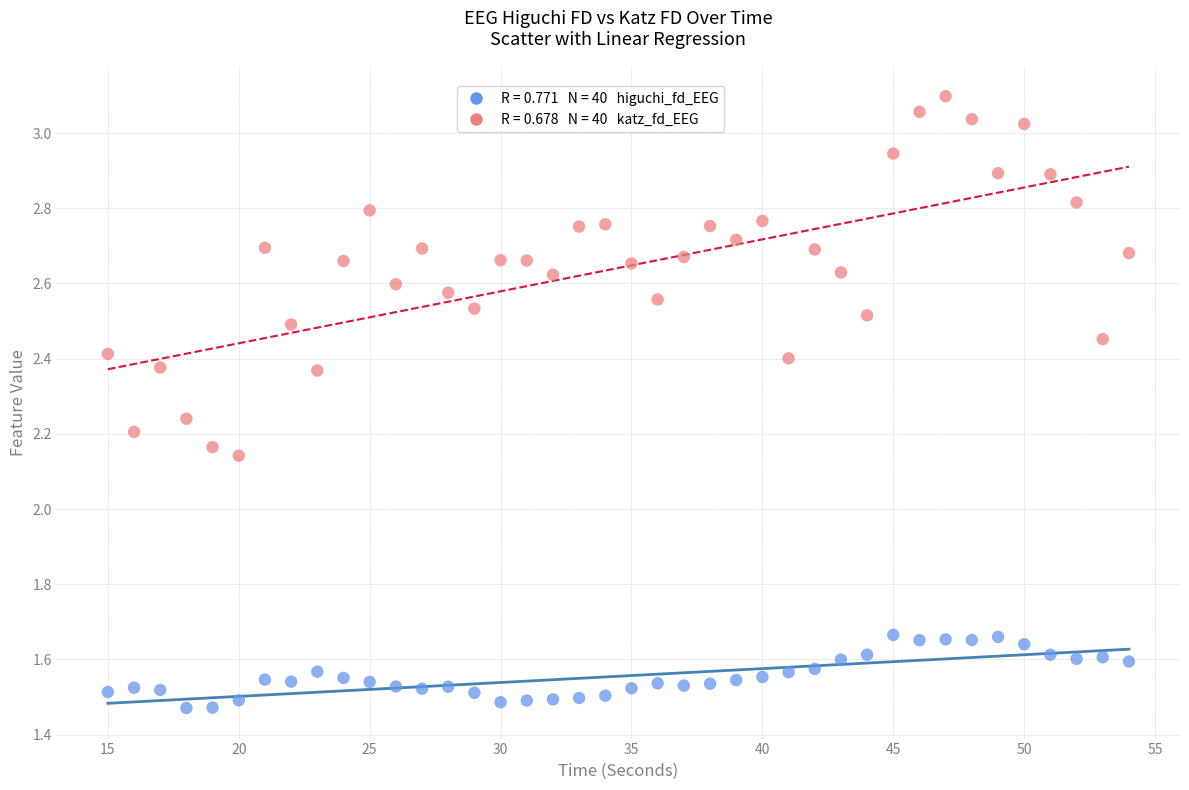

Across all data points, what is the range of X values (max minus min)?

39.0